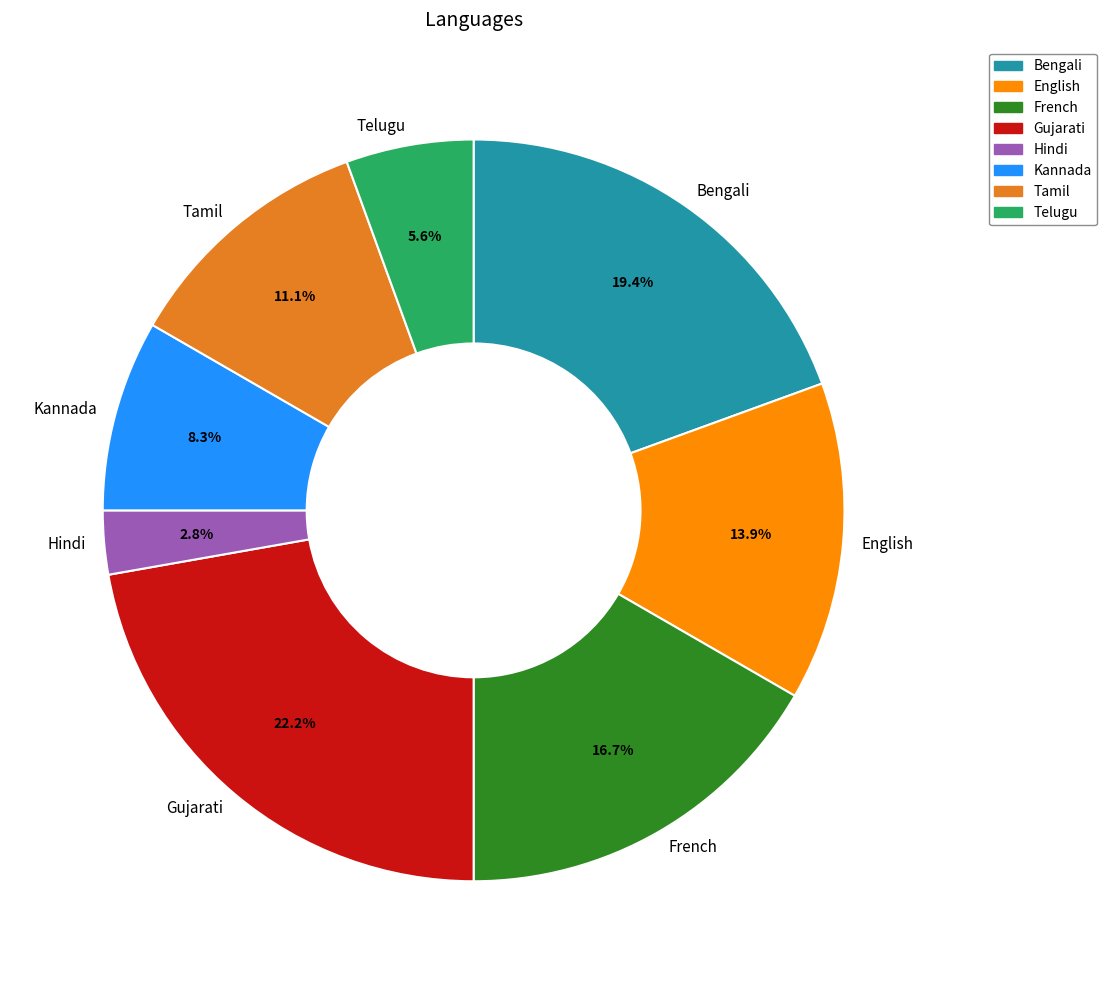

How many slices are in this pie chart?

8